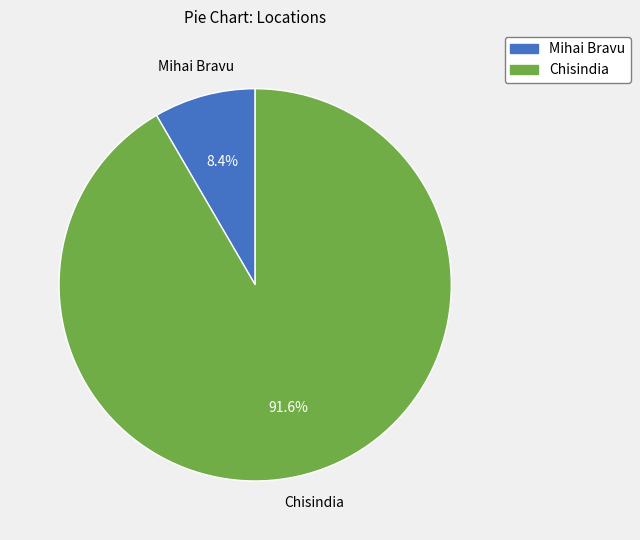

To the nearest percent, what is the average slice percentage?

50%